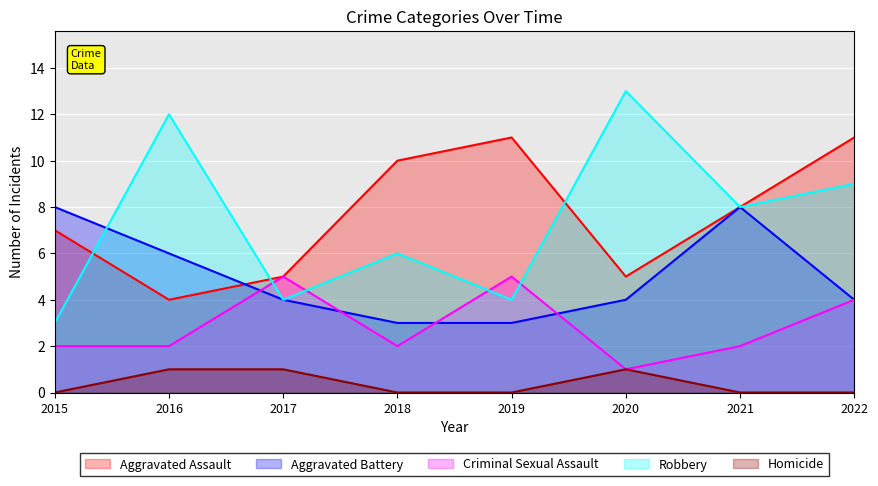

List the series in order of their peak value, highest first.

Robbery, Aggravated Assault, Aggravated Battery, Criminal Sexual Assault, Homicide